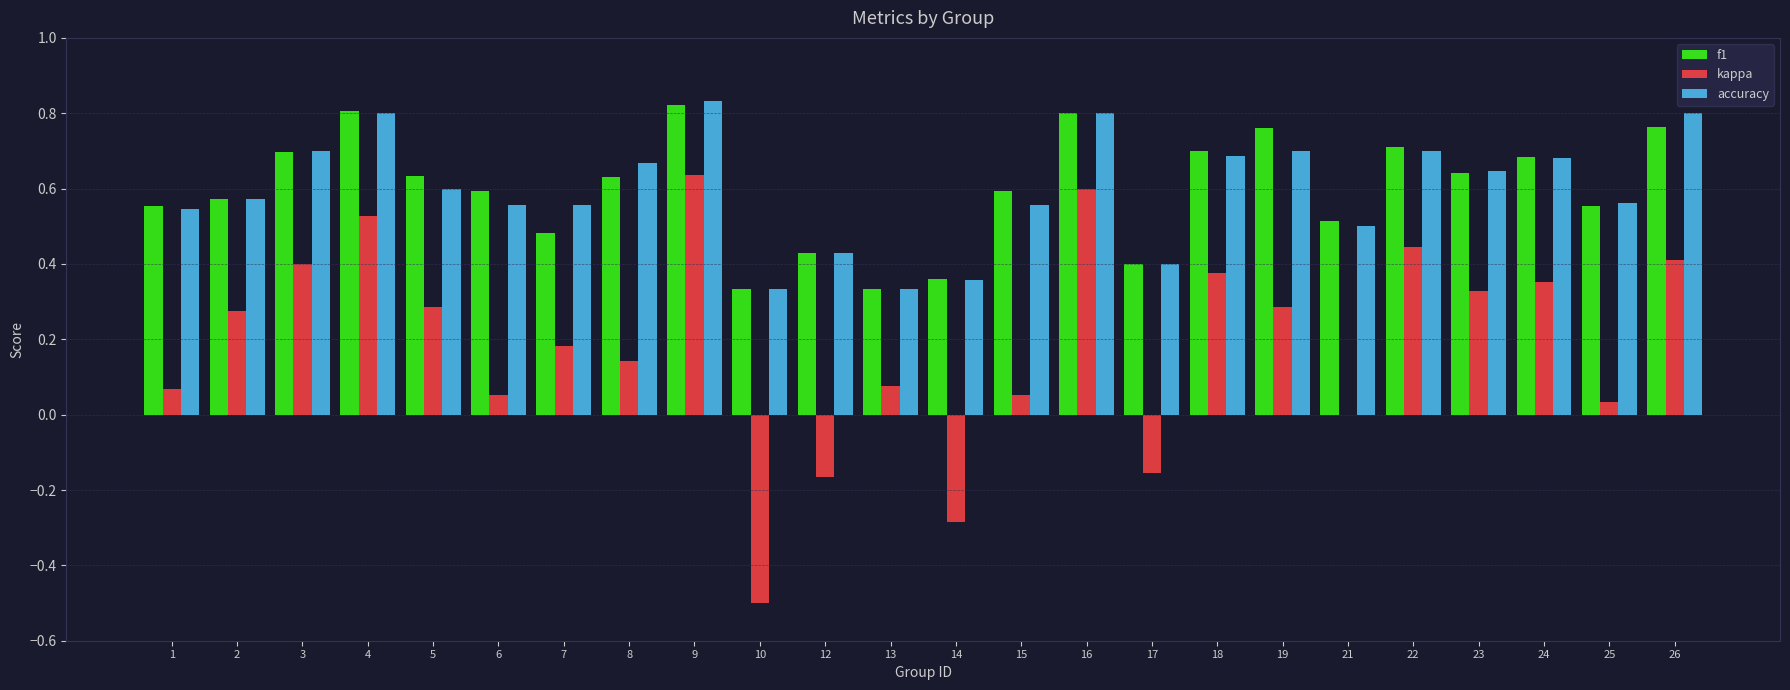

Which series has the largest range (max minus min)?

kappa